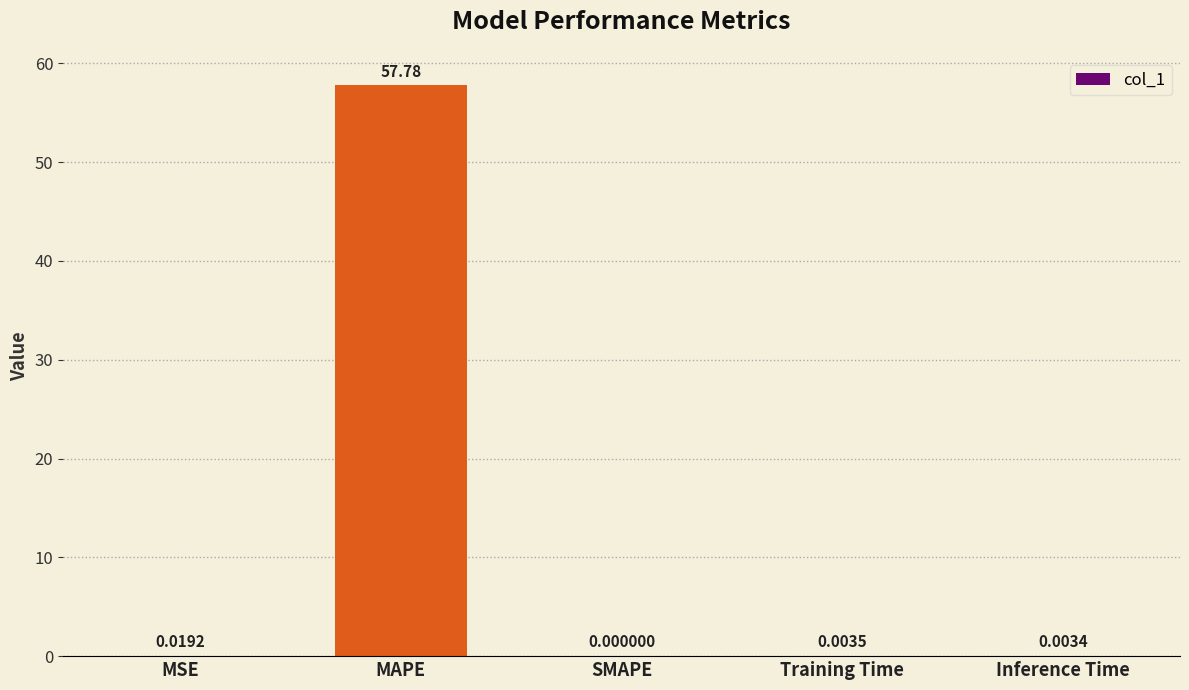

The chart shows a value of 0.0 at MSE. True or false?

True